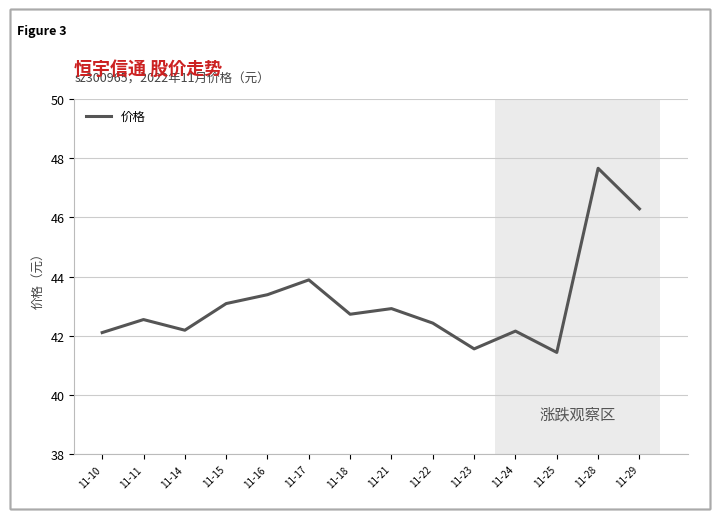

What is the average value?

43.2